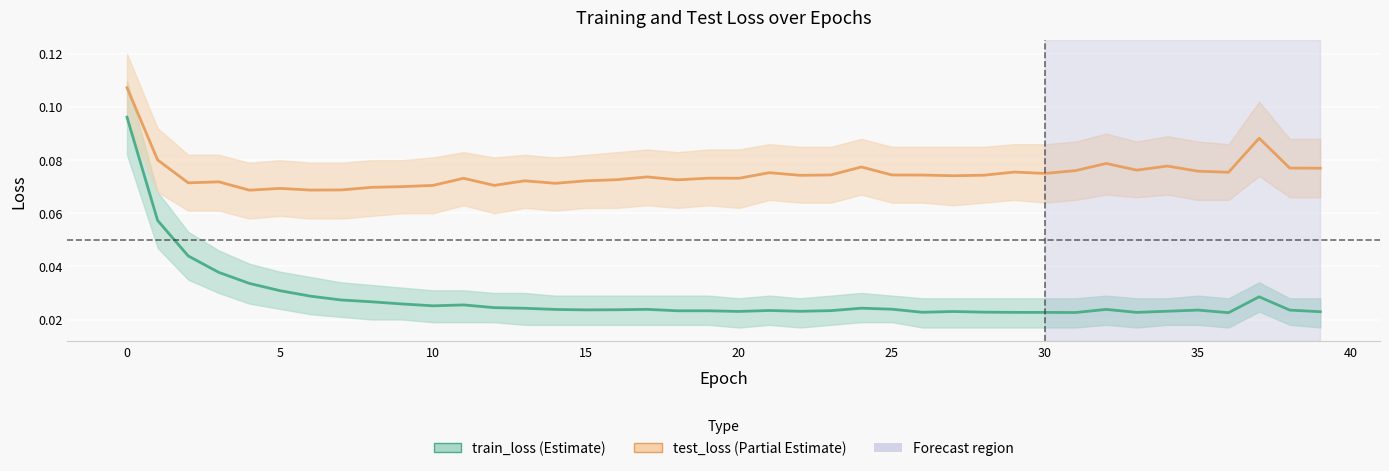

What is the label of the 13th point from the left?

12